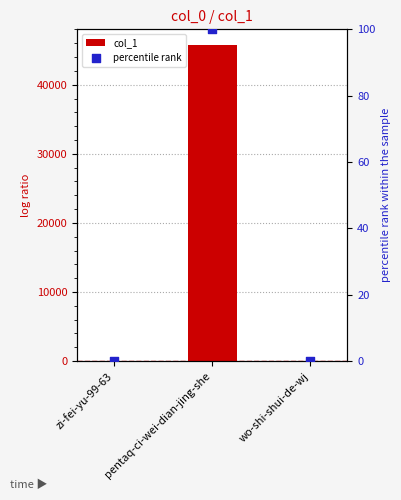

At which category is the sum across all series the highest?

pentaq-ci-wei-dian-jing-she